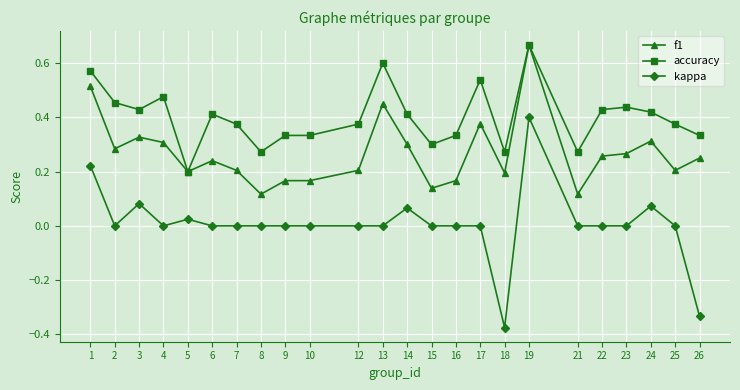

At which label does accuracy reach its minimum?

5